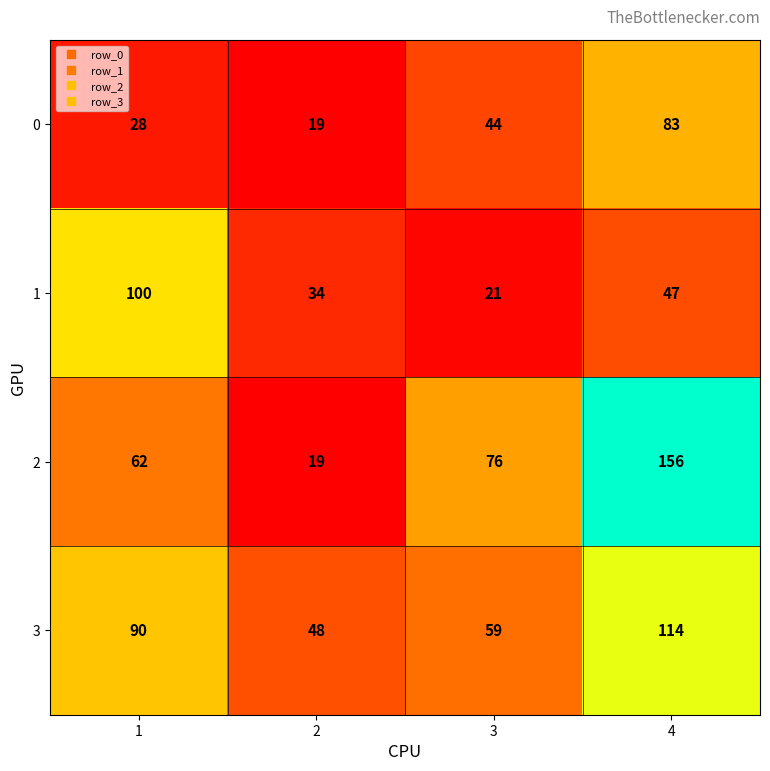

What is the sum of the 2 values at 3 and 4?

232